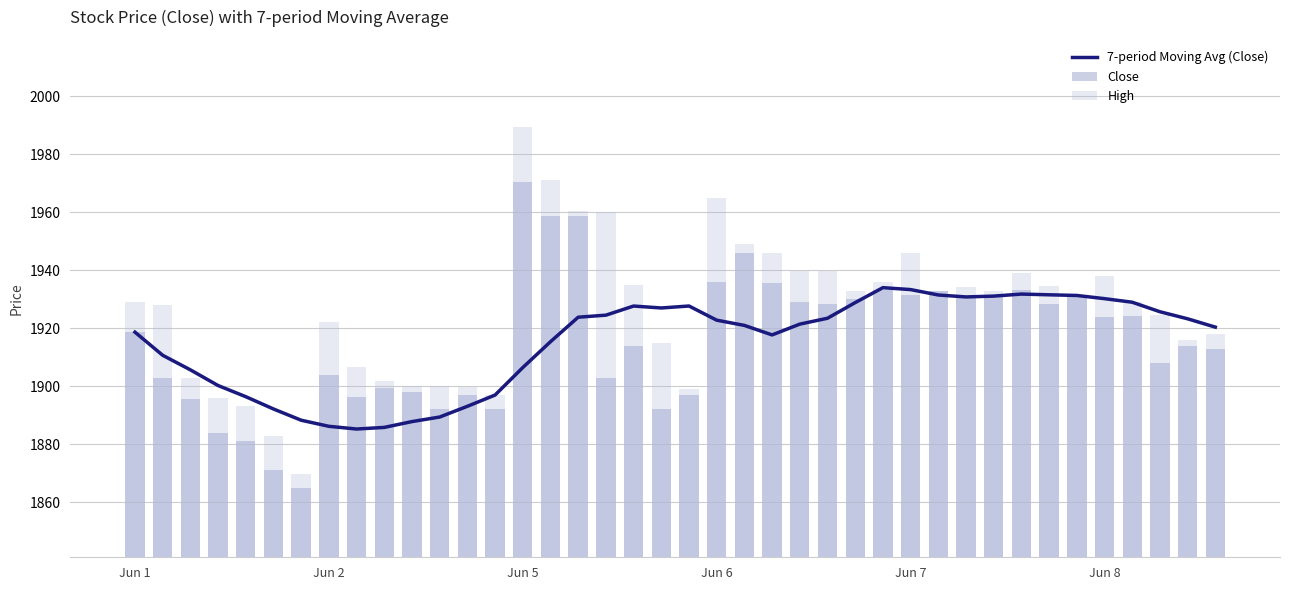

The 7-period Moving Avg (Close) series shows 2961.7 at Jun 5. True or false?

False